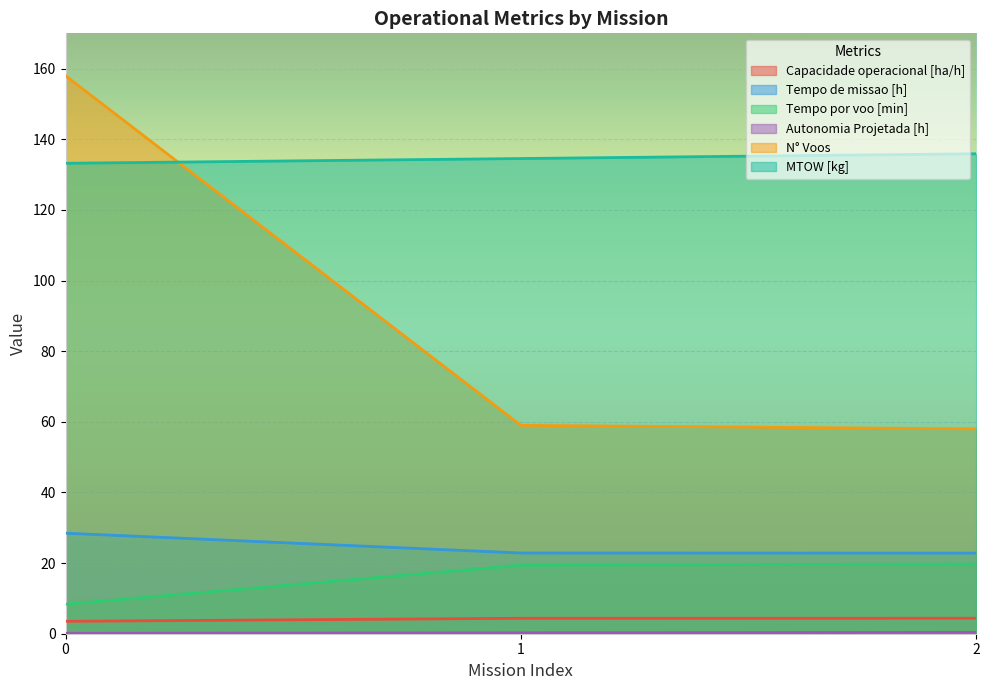

What is the difference between the second highest and minimum values in the Capacidade operacional [ha/h] series?

0.9